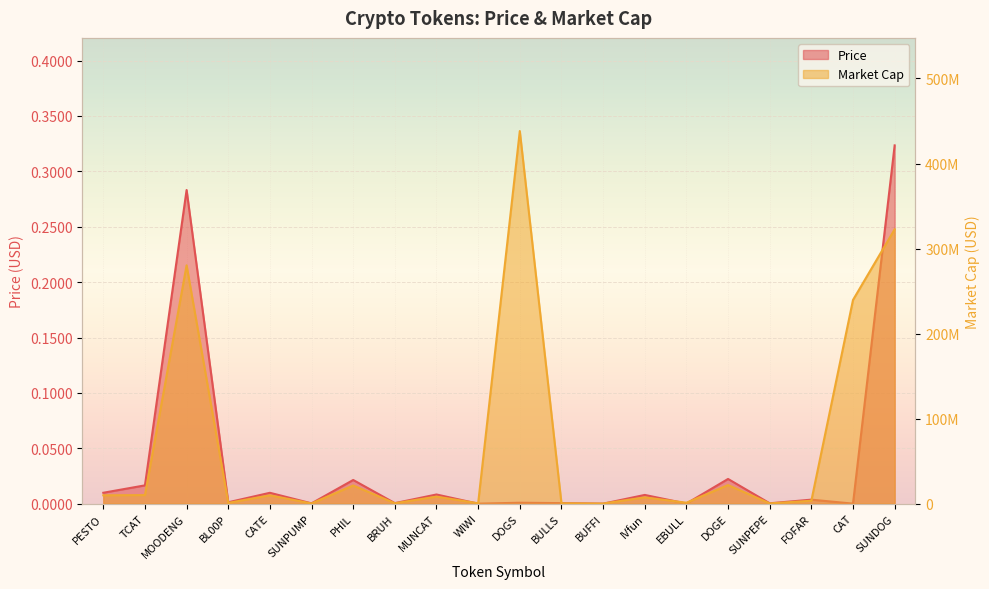

True or false: Price and Market Cap cross at least once.

False